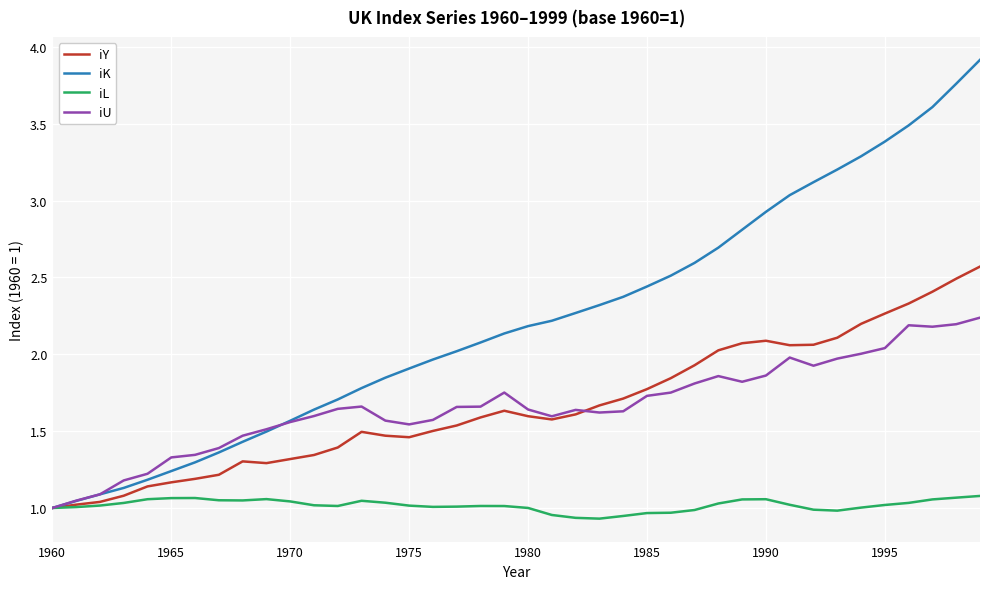

How many lines are shown in the chart?

4